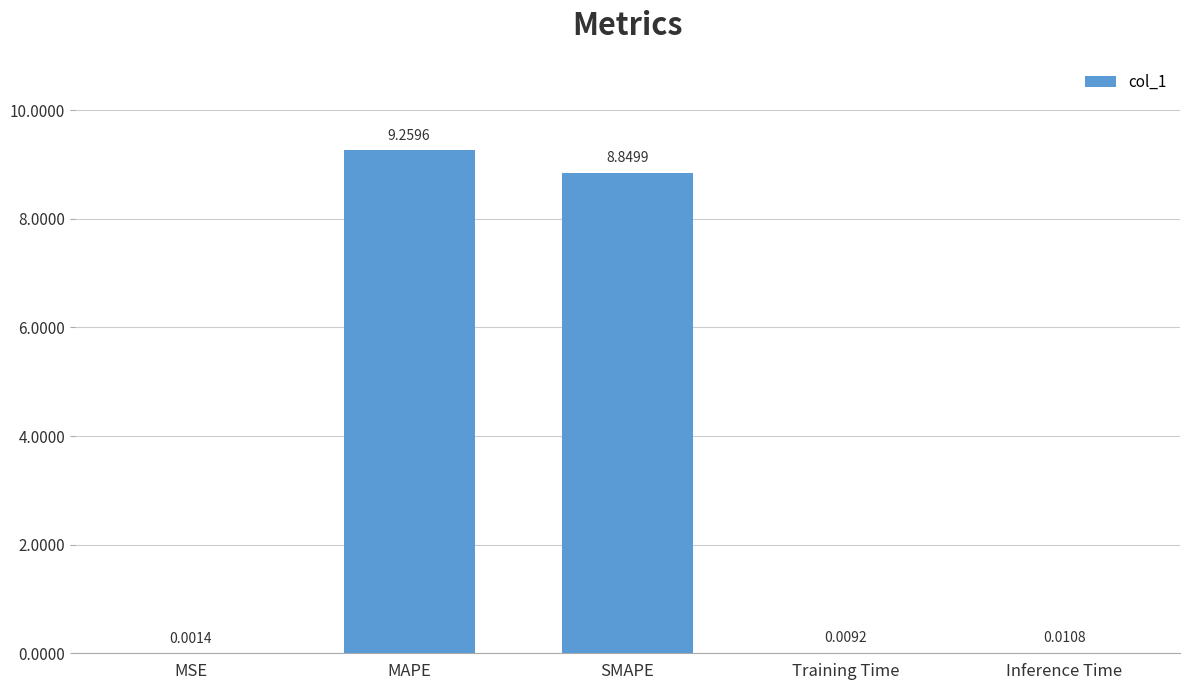

What is the difference between the values at MAPE and Training Time?

9.3